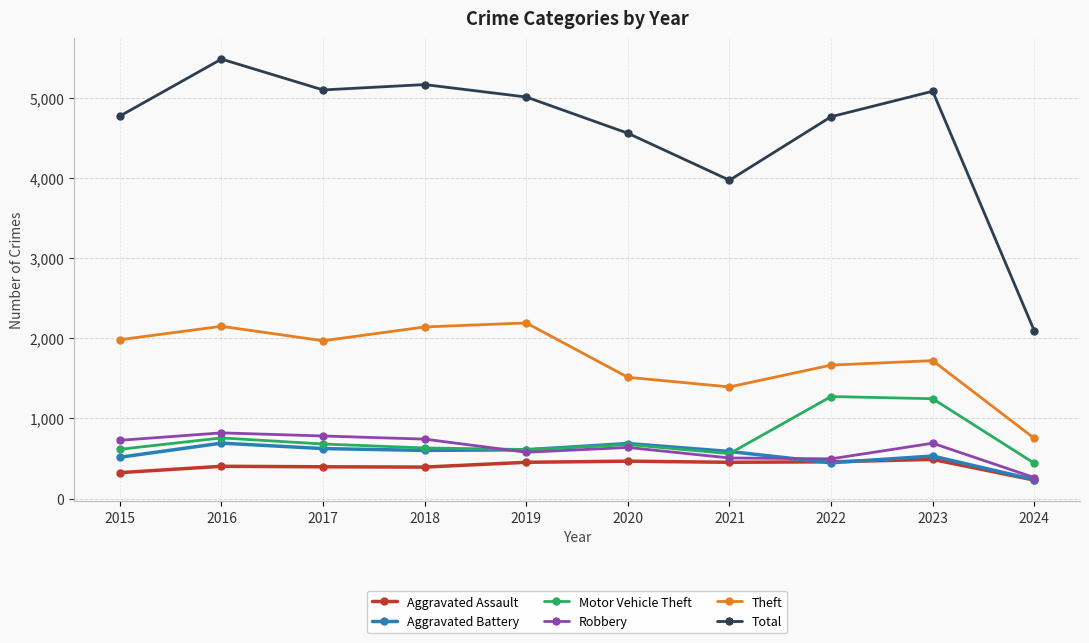

What is the difference between the Robbery values at 2020 and 2015?

89